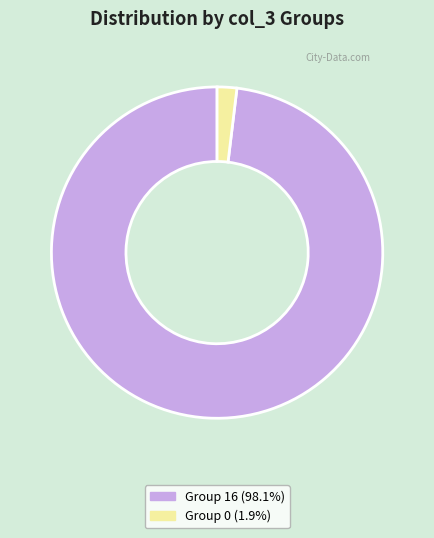

Does any single category account for the majority?

Yes